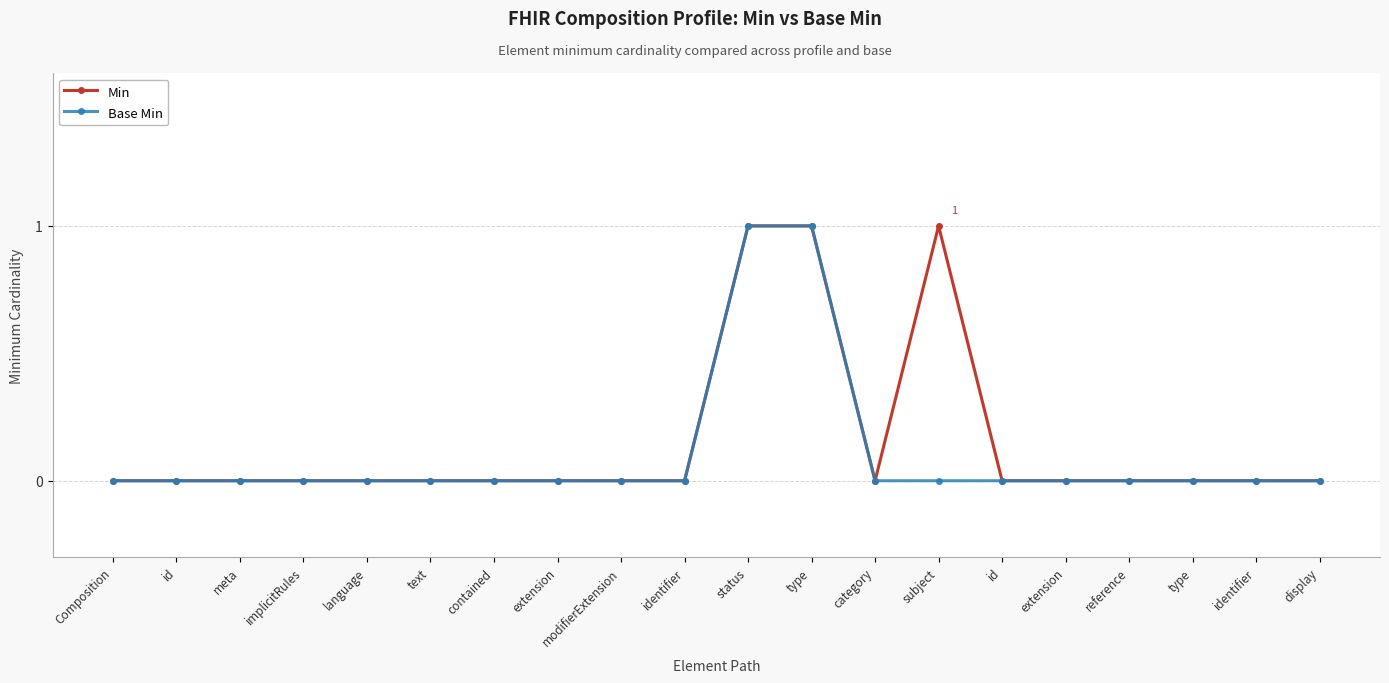

What are all the series names shown in the legend?

Min, Base Min